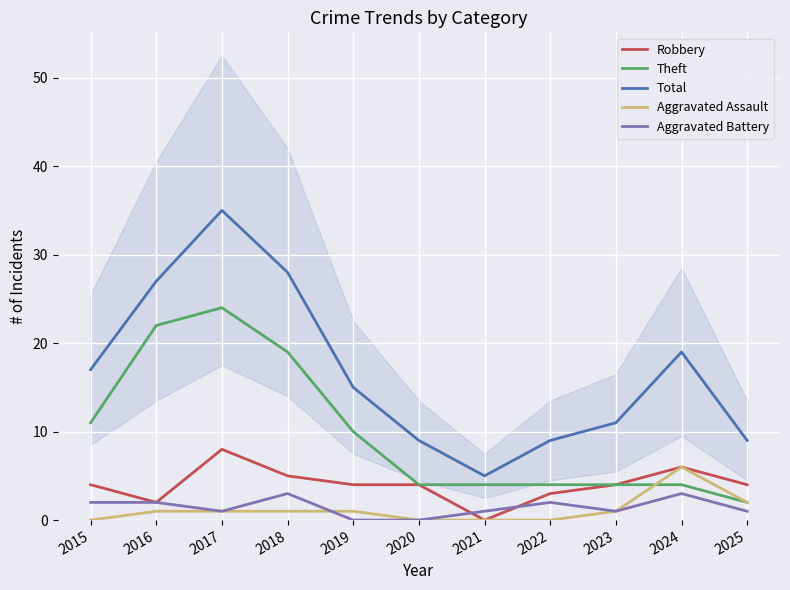

Reading right to left, list all the values displayed in this chart.

Robbery: 4	6	4	3	0	4	4	5	8	2	4
Theft: 2	4	4	4	4	4	10	19	24	22	11
Total: 9	19	11	9	5	9	15	28	35	27	17
Aggravated Assault: 2	6	1	0	0	0	1	1	1	1	0
Aggravated Battery: 1	3	1	2	1	0	0	3	1	2	2